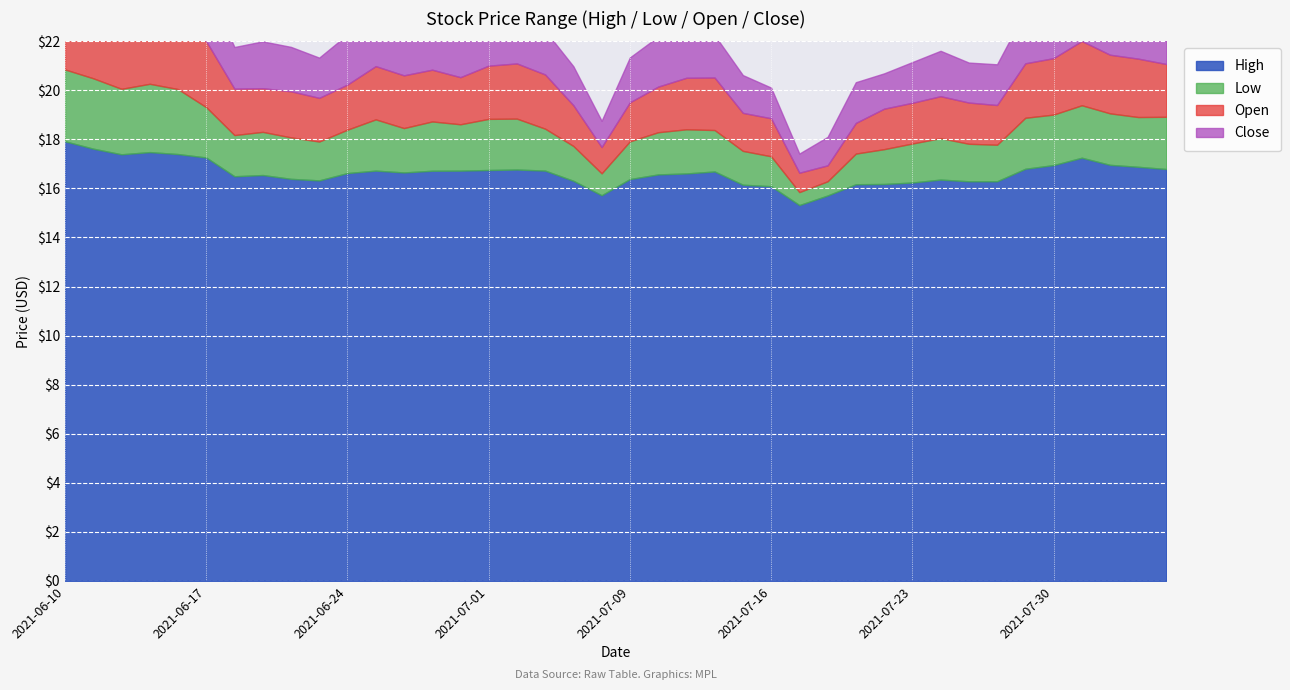

True or false: high and close cross at least once.

False